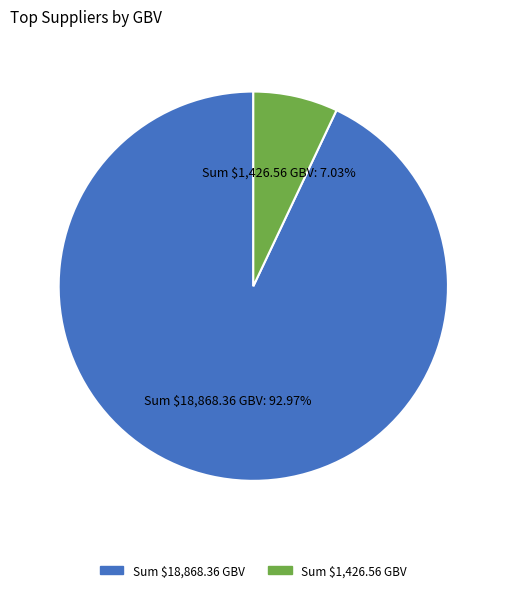

Count the number of slices in the pie.

2